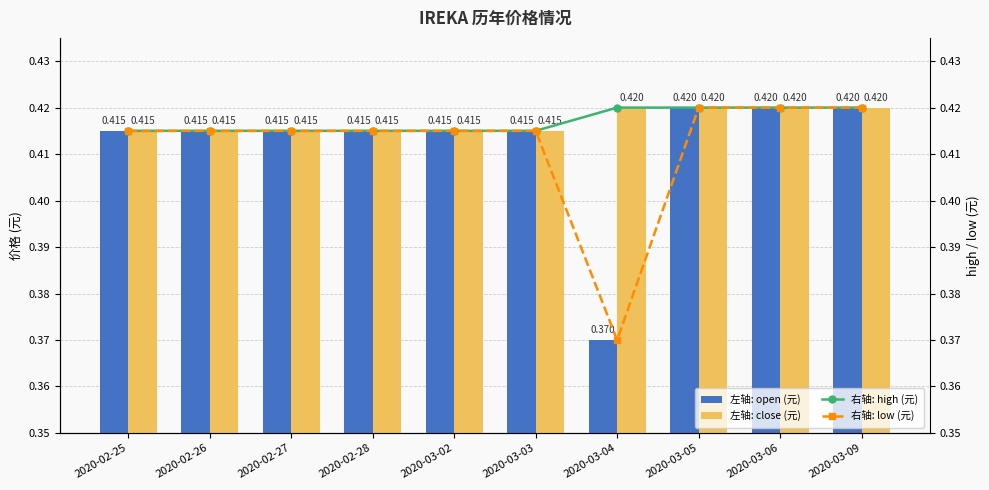

Between 2020-02-27 and 2020-03-06, which series saw the biggest shift?

open